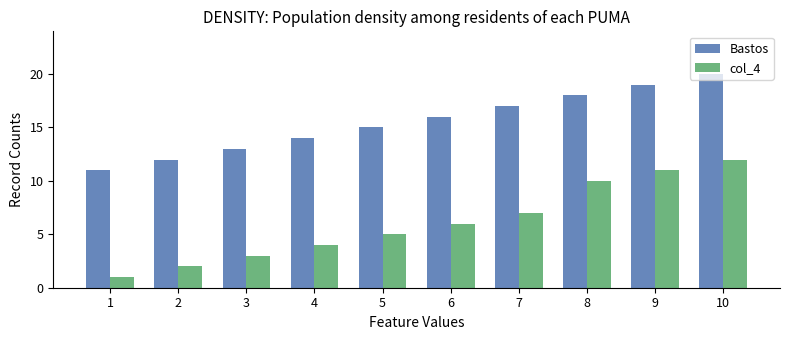

What is the difference between the col_4 values at 4 and 10?

8